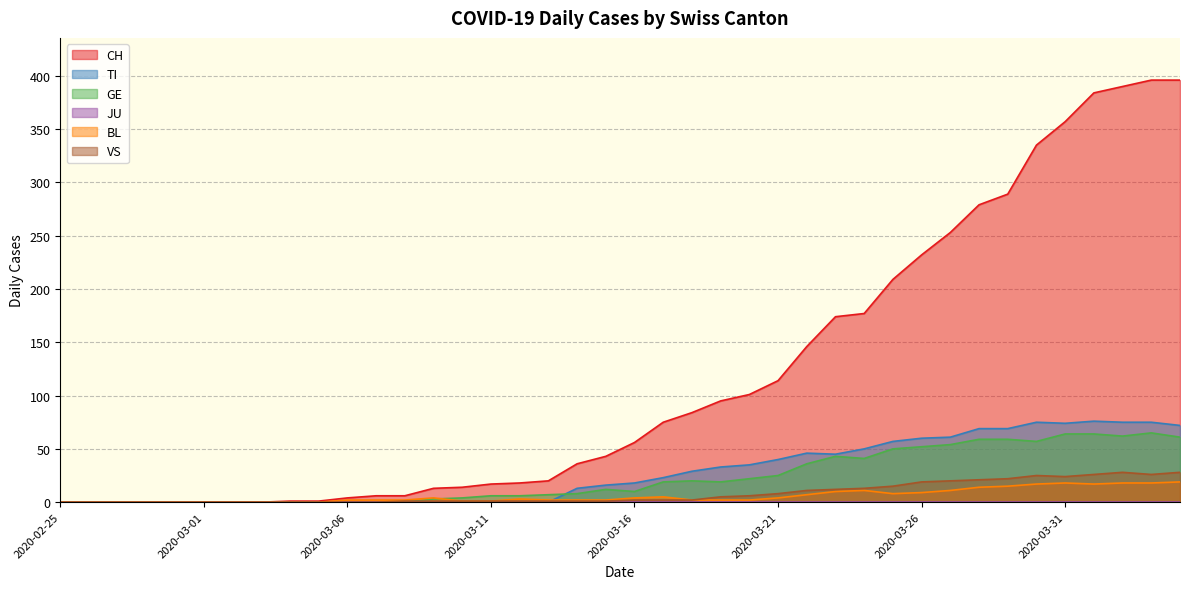

What is the difference between the second highest and minimum values in the BL series?

18